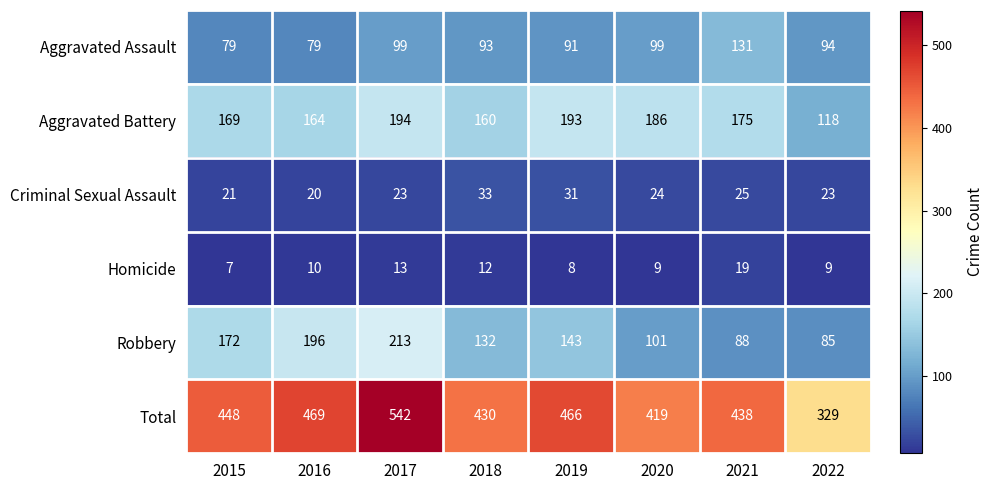

At 2019, list the series in order from smallest to largest.

Homicide, Criminal Sexual Assault, Aggravated Assault, Robbery, Aggravated Battery, Total